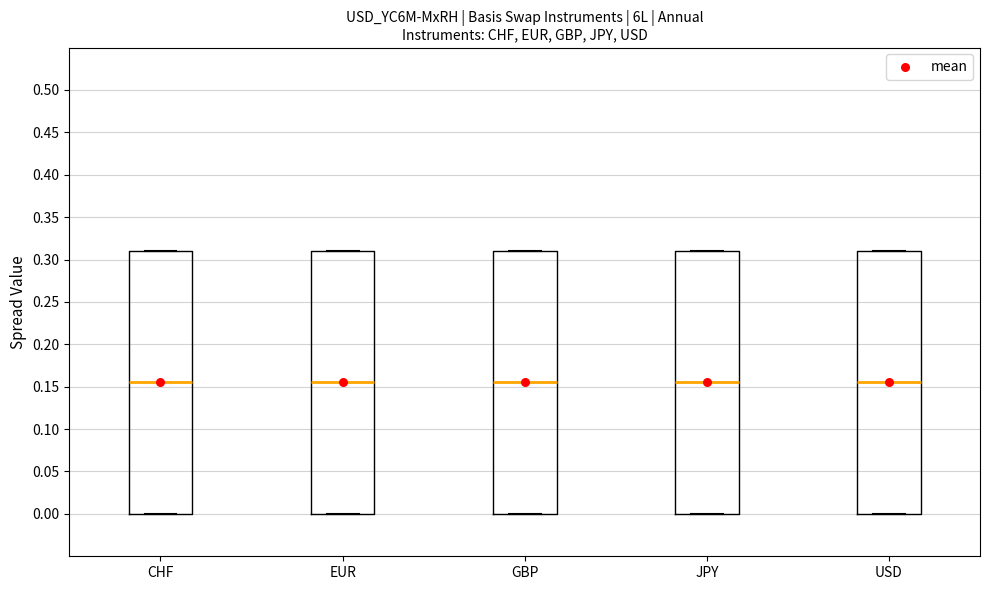

Reading left to right, read every box against the y-axis: the position of its median line, the range the box covers, and the ends of its whiskers. The values are not printed on the chart, so give them approximately, as read against the axis.

CHF: median 0.155, box 0.000 to 0.310, whiskers 0.000 to 0.310
EUR: median 0.155, box 0.000 to 0.310, whiskers 0.000 to 0.310
GBP: median 0.155, box 0.000 to 0.310, whiskers 0.000 to 0.310
JPY: median 0.155, box 0.000 to 0.310, whiskers 0.000 to 0.310
USD: median 0.155, box 0.000 to 0.310, whiskers 0.000 to 0.310